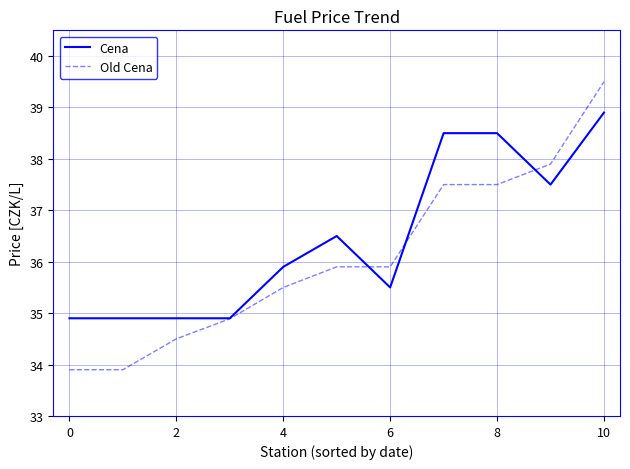

Rank the series by their average value, from lowest to highest.

Old Cena, Cena